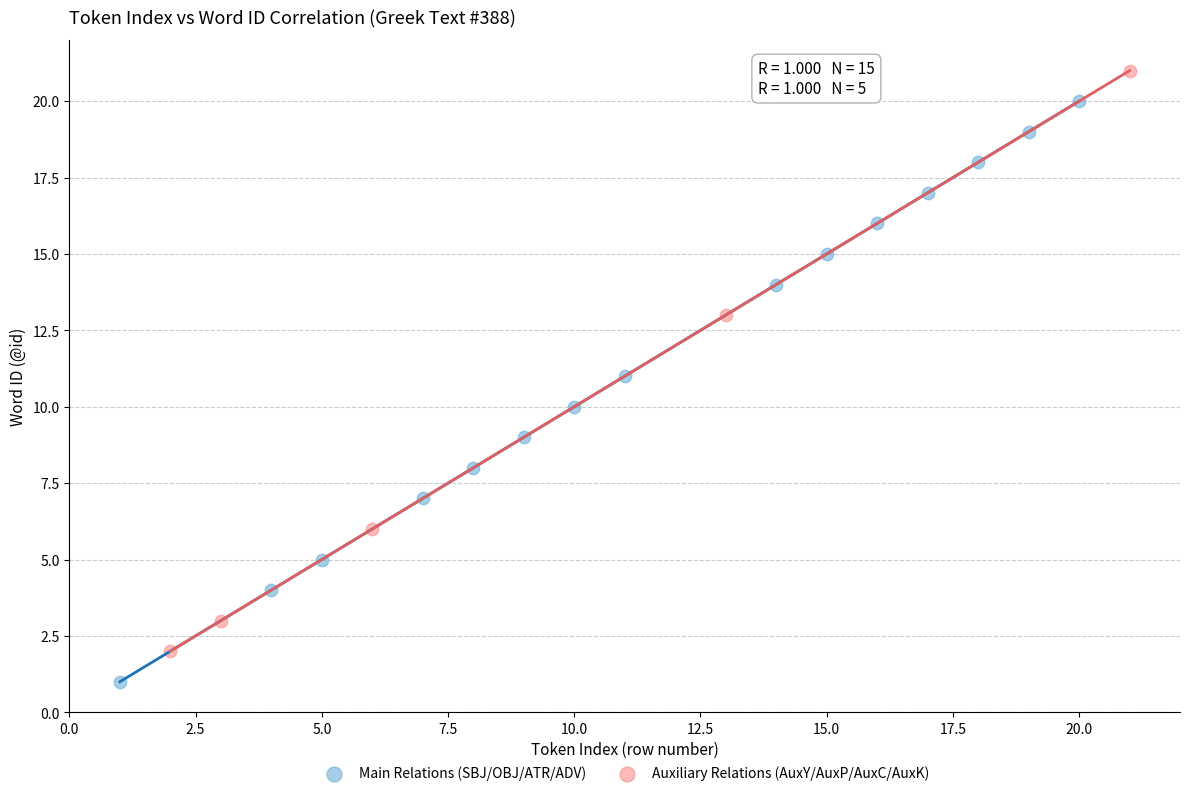

Which series contains the highest Y value?

Auxiliary Relations (AuxY/AuxP/AuxC/AuxK)